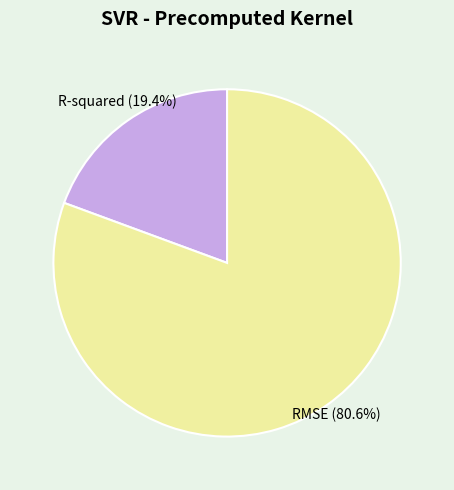

Is there any slice that represents more than half of the pie?

Yes